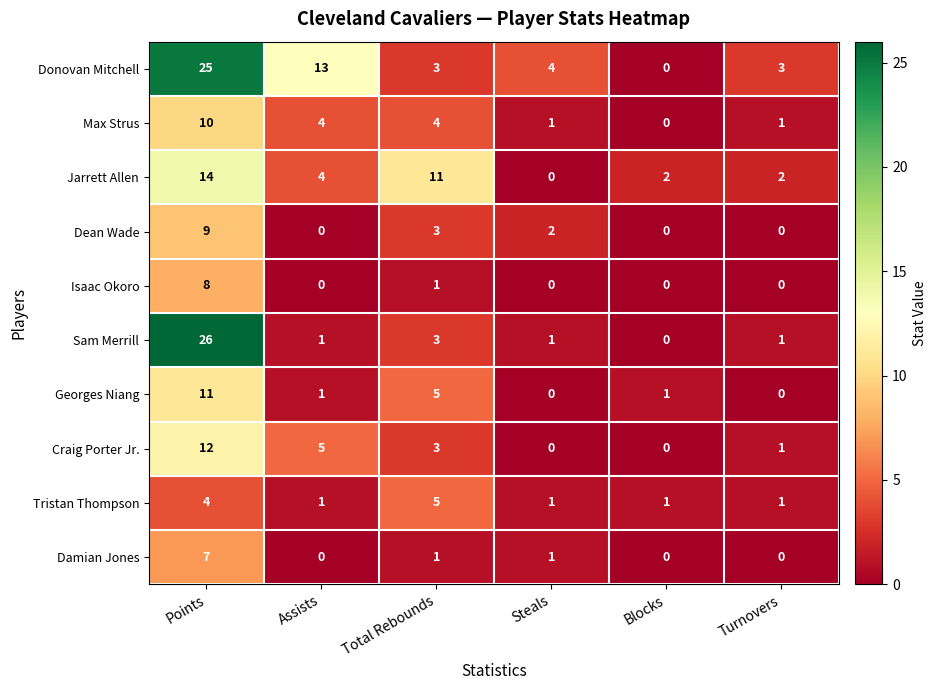

True or false: Max Strus has a value of 4 at Total Rebounds.

True